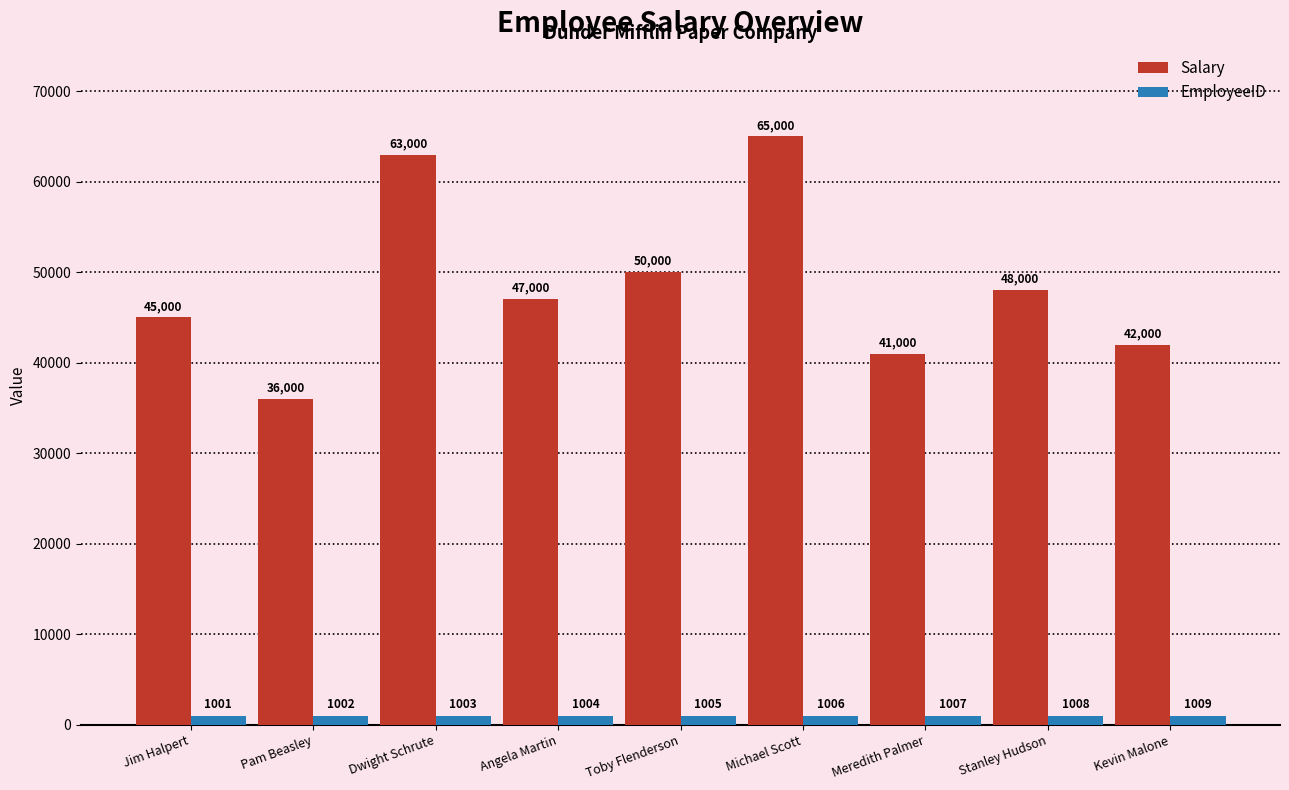

What is the average value of the EmployeeID series?

1005